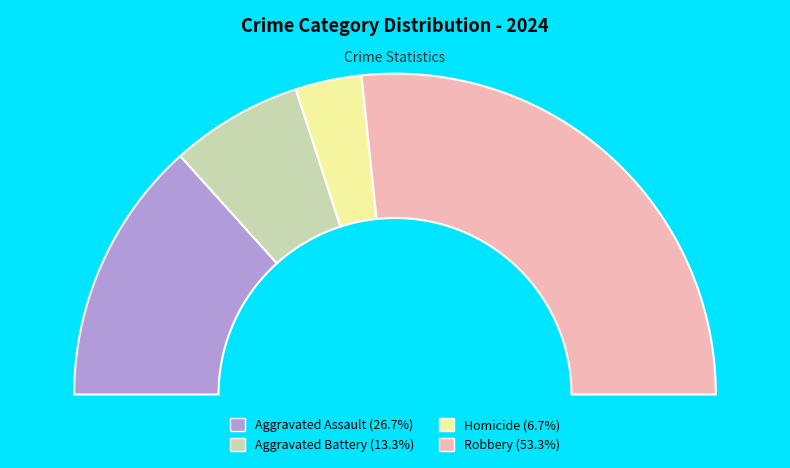

Is Aggravated Assault the majority of the pie?

No